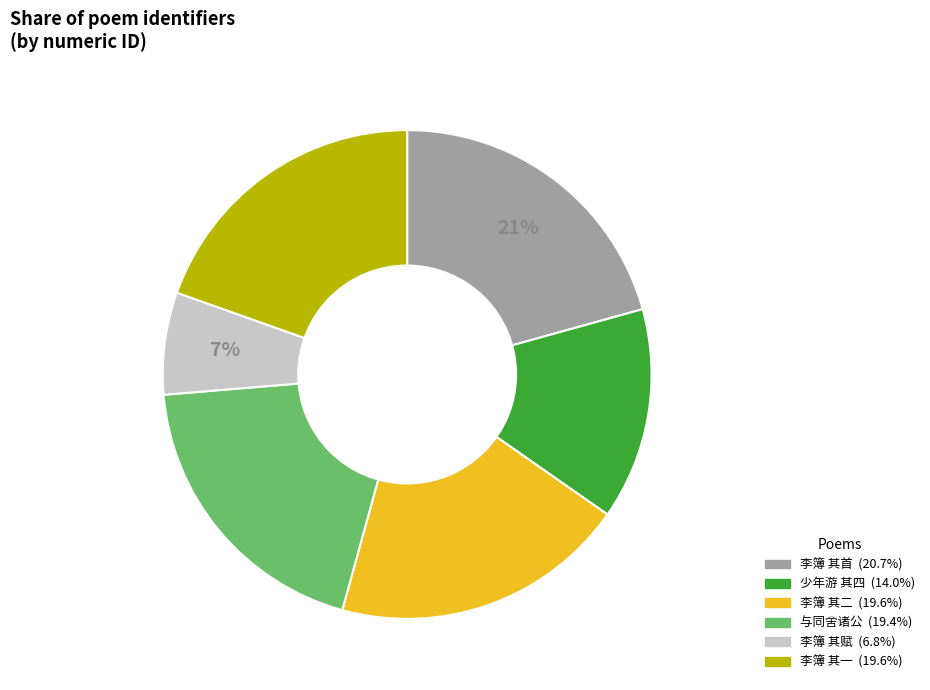

To the nearest percent, what is the difference between the largest and smallest slice percentages?

14%